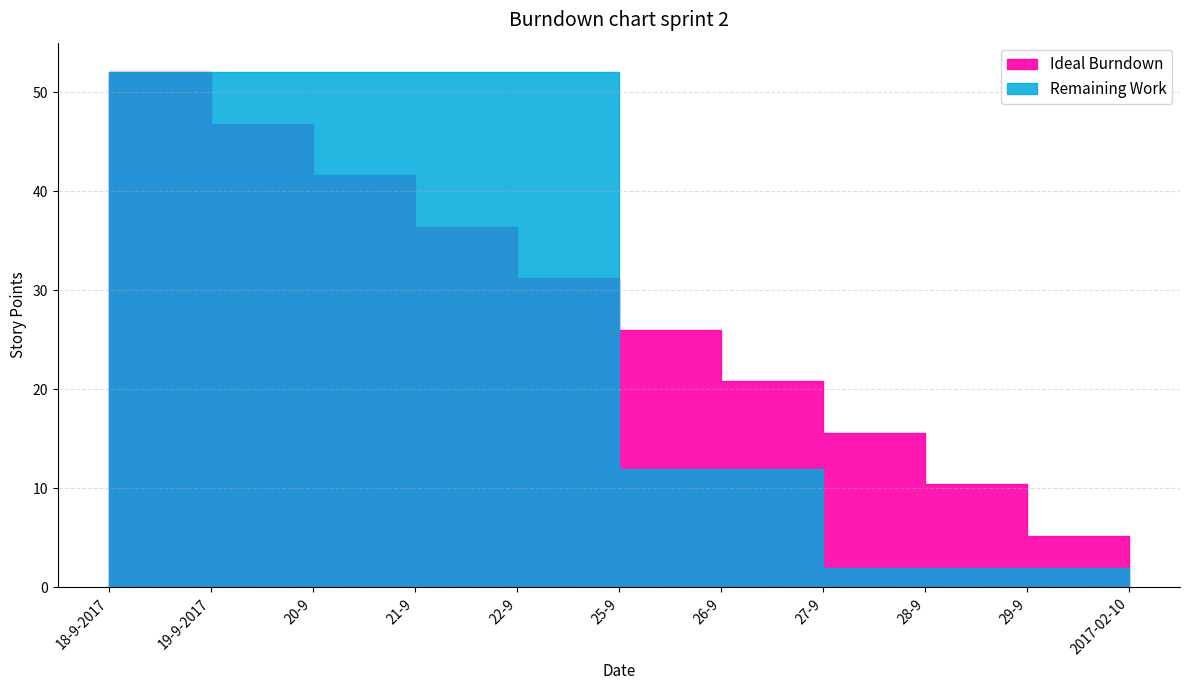

Reading right to left, extract all data points from this chart.

Ideal Burndown: 2017-02-10=0.0	29-9=5.2	28-9=10.4	27-9=15.6	26-9=20.8	25-9=26.0	22-9=31.2	21-9=36.4	20-9=41.6	19-9-2017=46.8	18-9-2017=52.0
Remaining Work: 2017-02-10=0.0	29-9=2.0	28-9=2.0	27-9=2.0	26-9=12.0	25-9=12.0	22-9=52.0	21-9=52.0	20-9=52.0	19-9-2017=52.0	18-9-2017=52.0